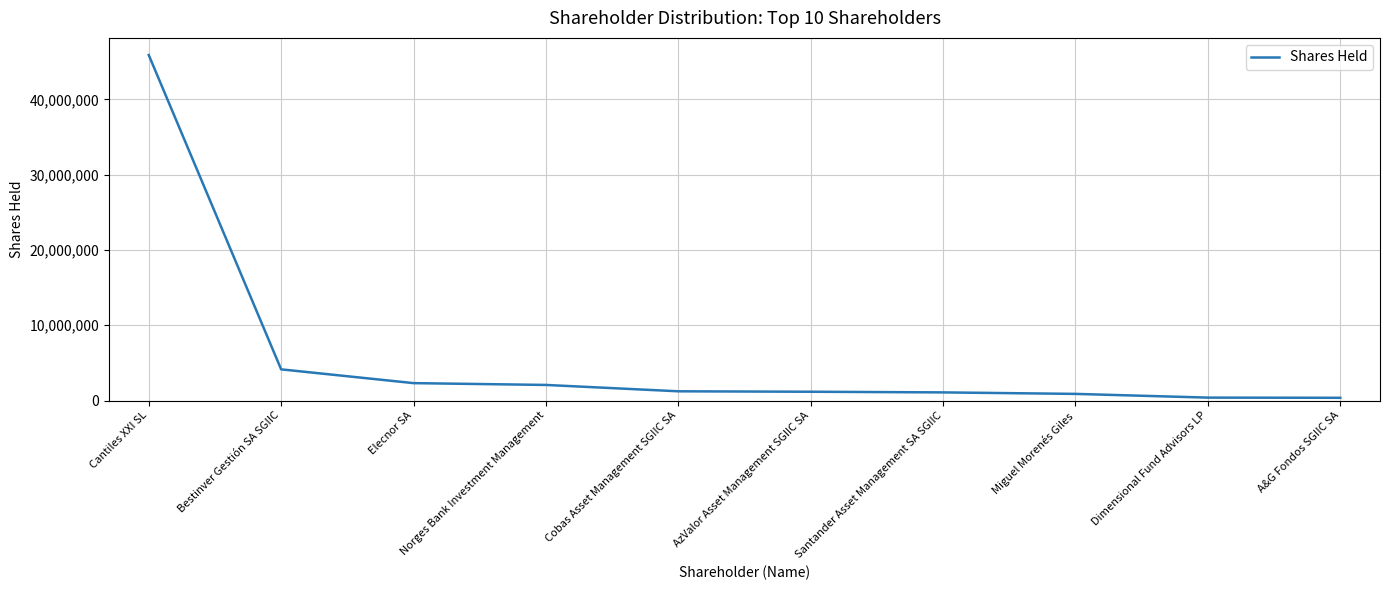

True or false: the data shows 2573089 at Bestinver Gestión SA SGIIC.

False